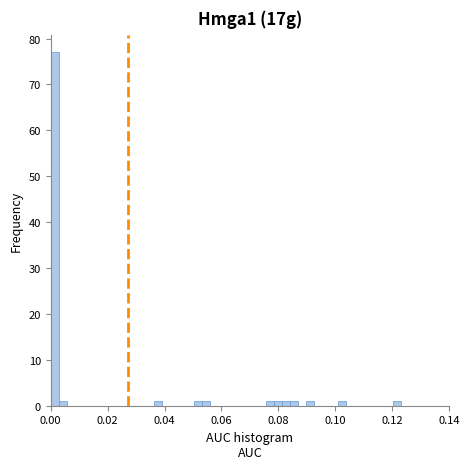

Around what value on the x-axis is the tallest bar? Give the approximate position of its centre, as read against the axis.

0.002